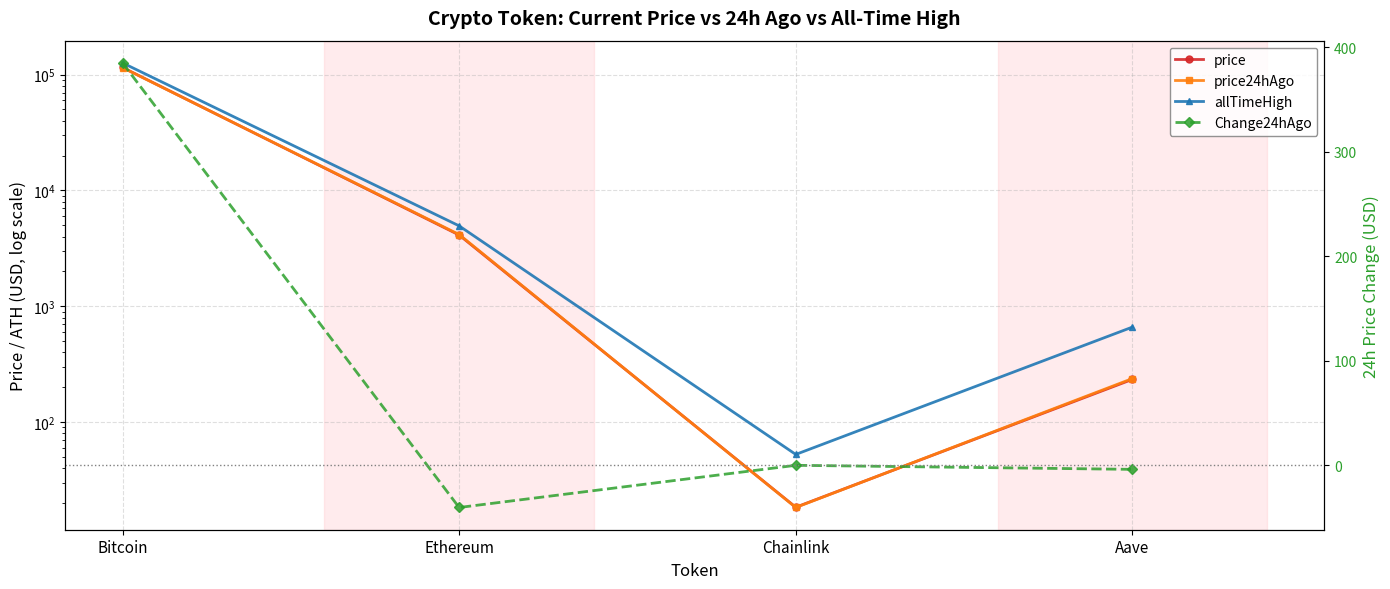

How many interior local valleys does the allTimeHigh series have?

1